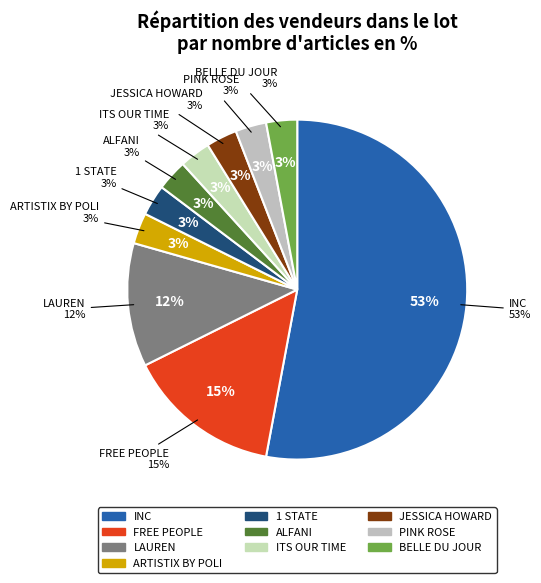

The INC slice represents 59% of the pie. True or false?

False